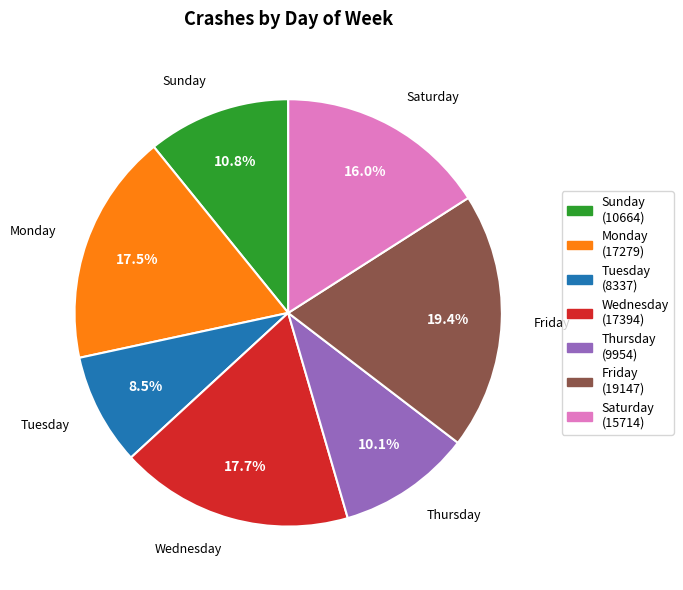

To the nearest percent, what is the combined percentage of Friday and Wednesday?

37%